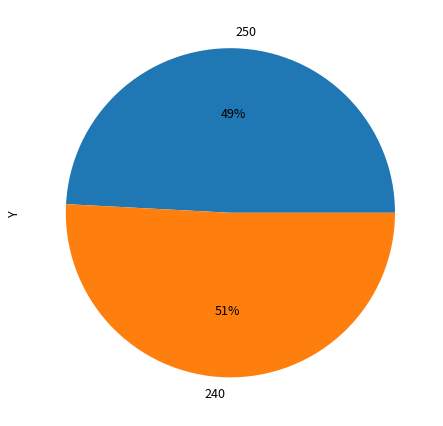

Between 250 and 240, which is larger?

240